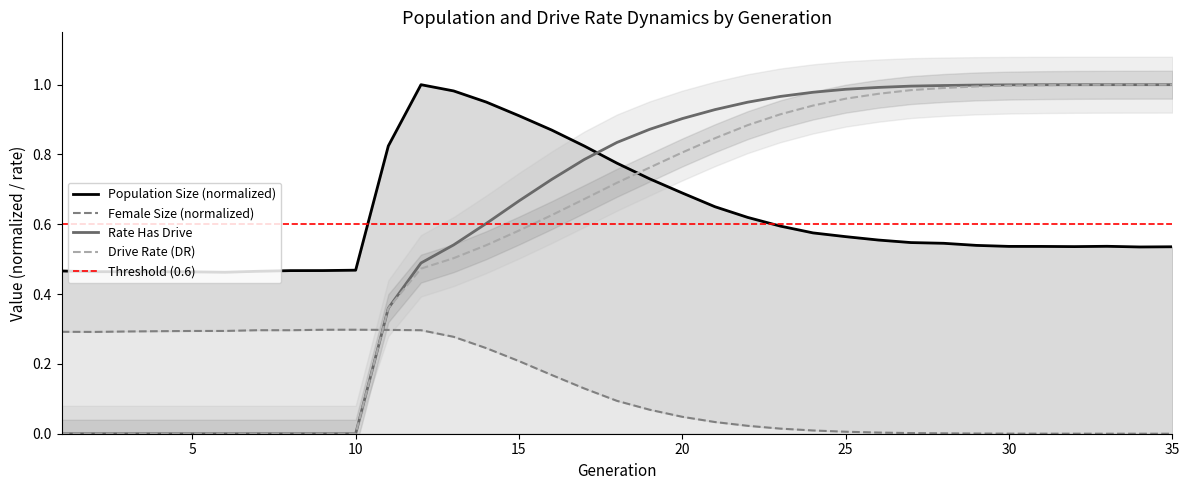

What is the sum of all rate_dr values?

20.5